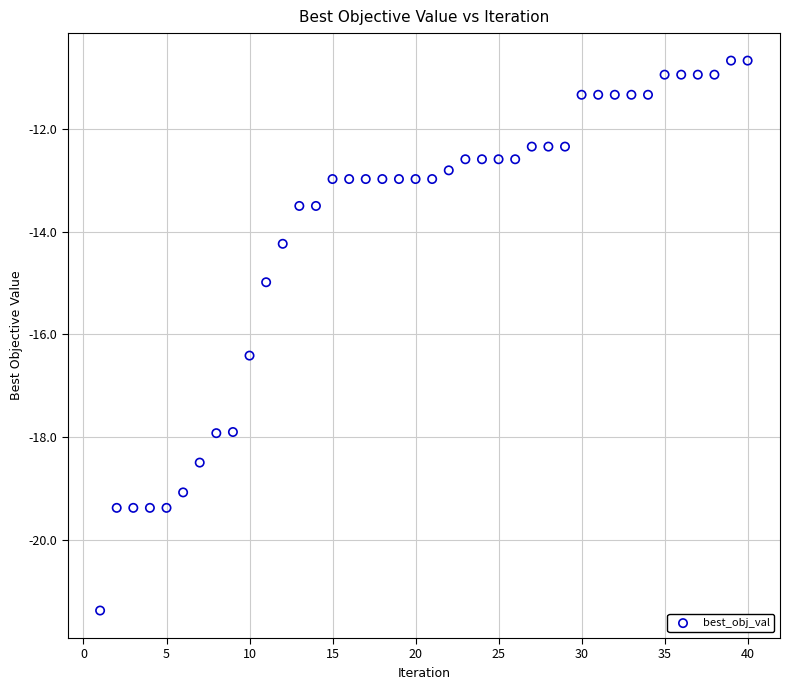

What Y value in the scatter plot is closest to -16?

-16.4